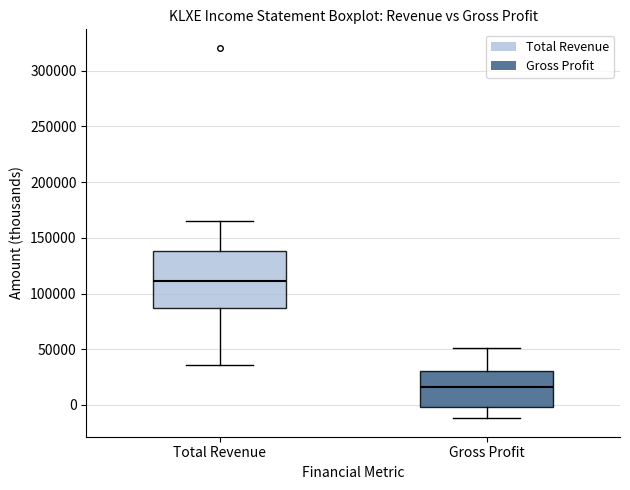

Which box's median line is the highest?

Total Revenue